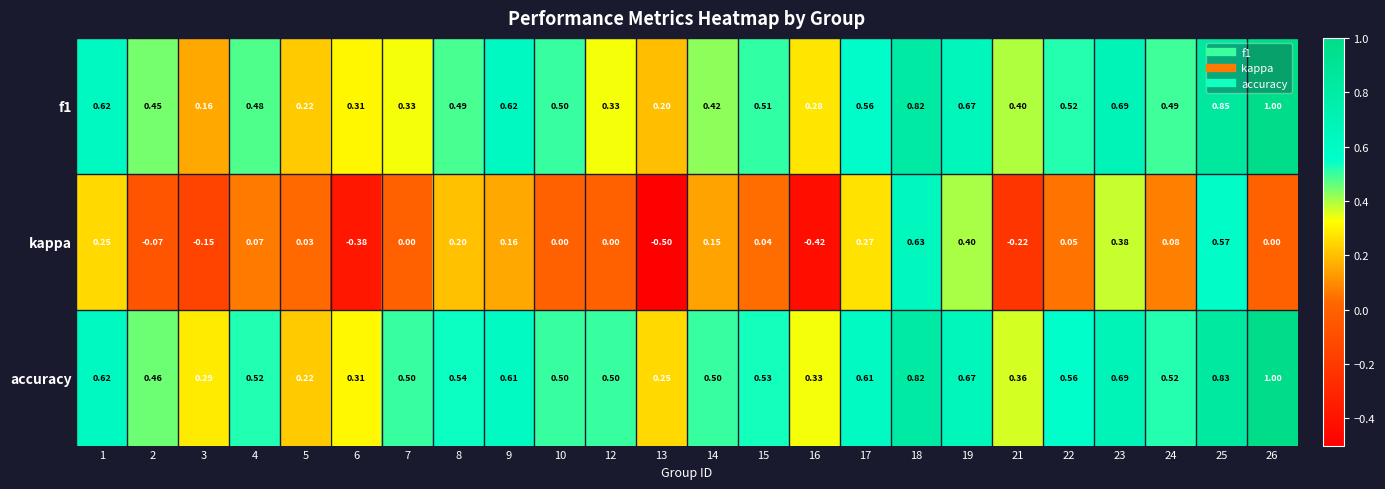

Is the value of f1 at 23 greater than the value of kappa at 16?

Yes